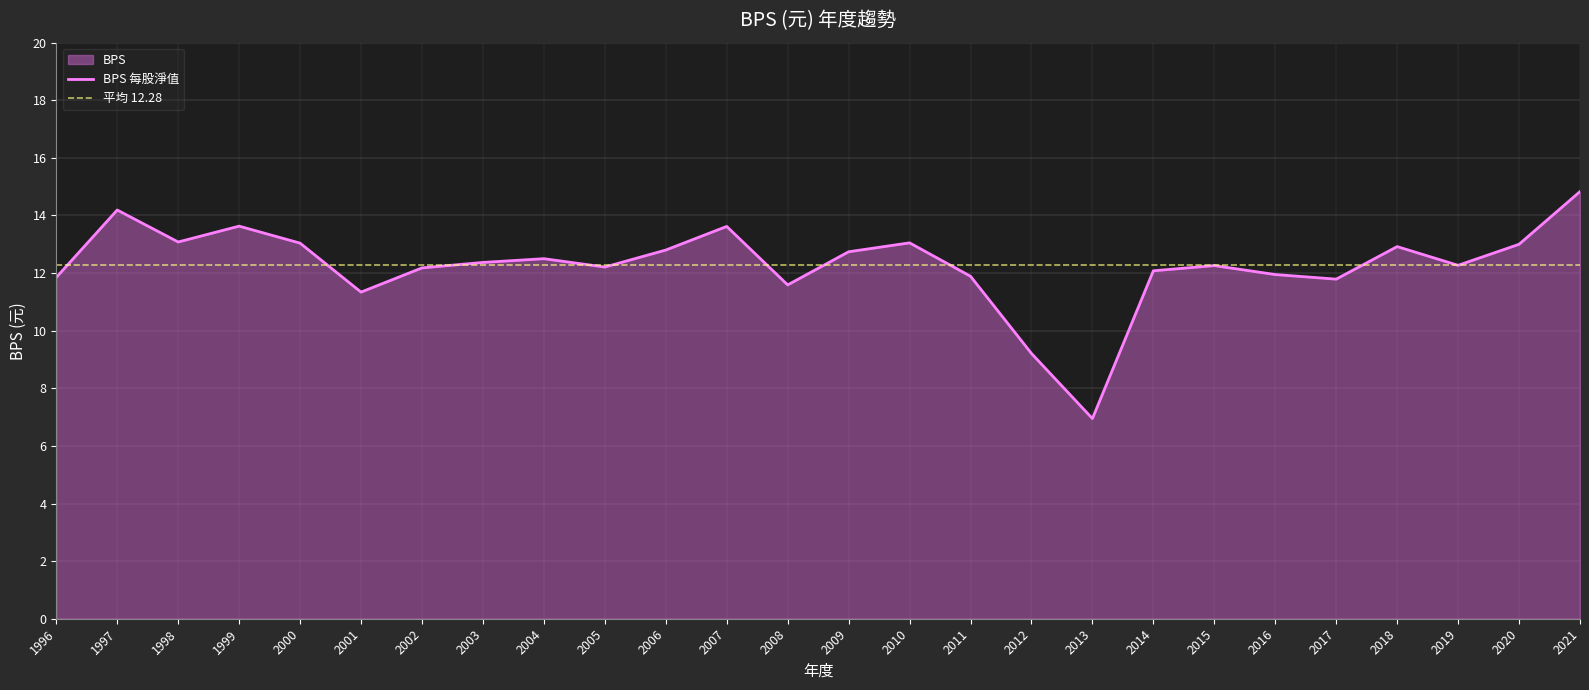

How many interior local peaks (higher than both neighbors) does the data have?

7